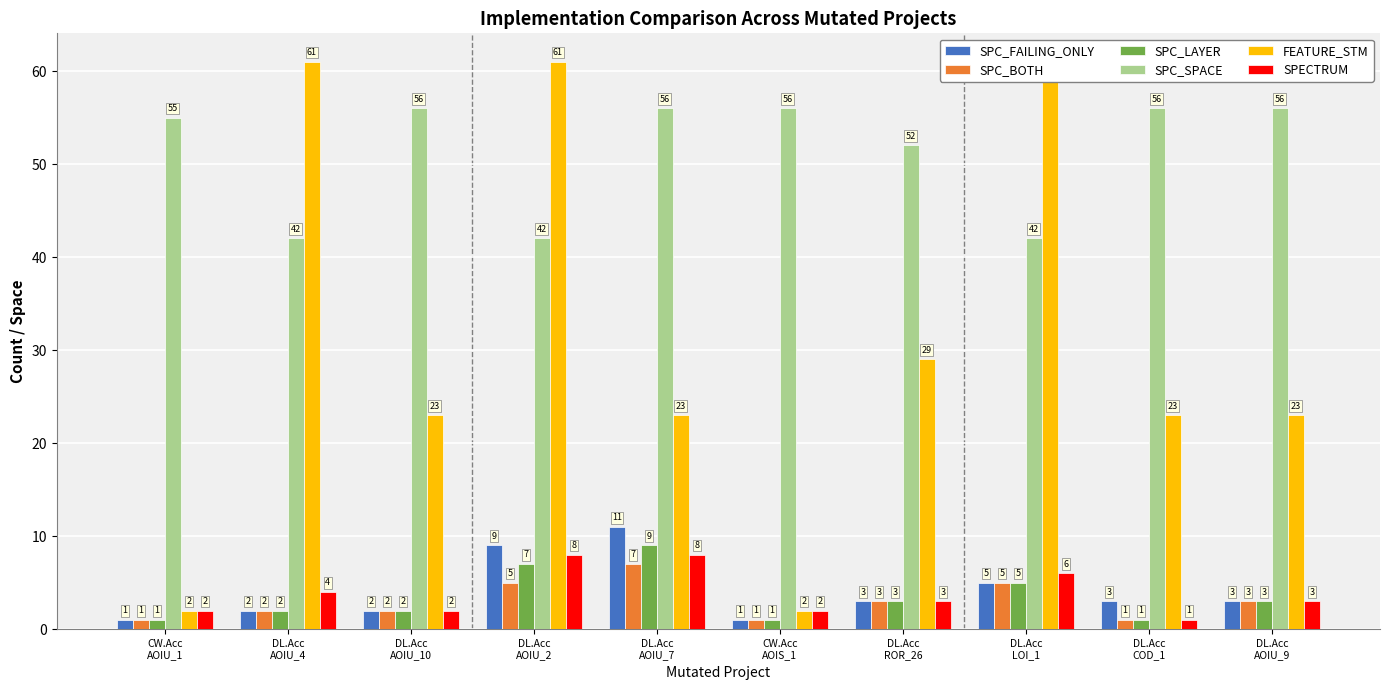

Is the value of SPC_LAYER at CW.Acc
AOIS_1 greater than the value of SPC_BOTH at DL.Acc
AOIU_2?

No